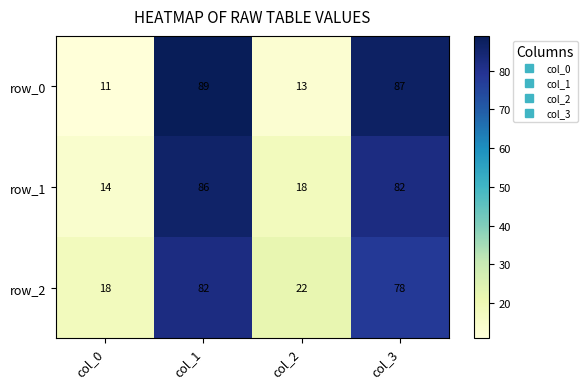

Reading left to right, transcribe all the data shown in this chart.

row_0: 11	89	13	87
row_1: 14	86	18	82
row_2: 18	82	22	78